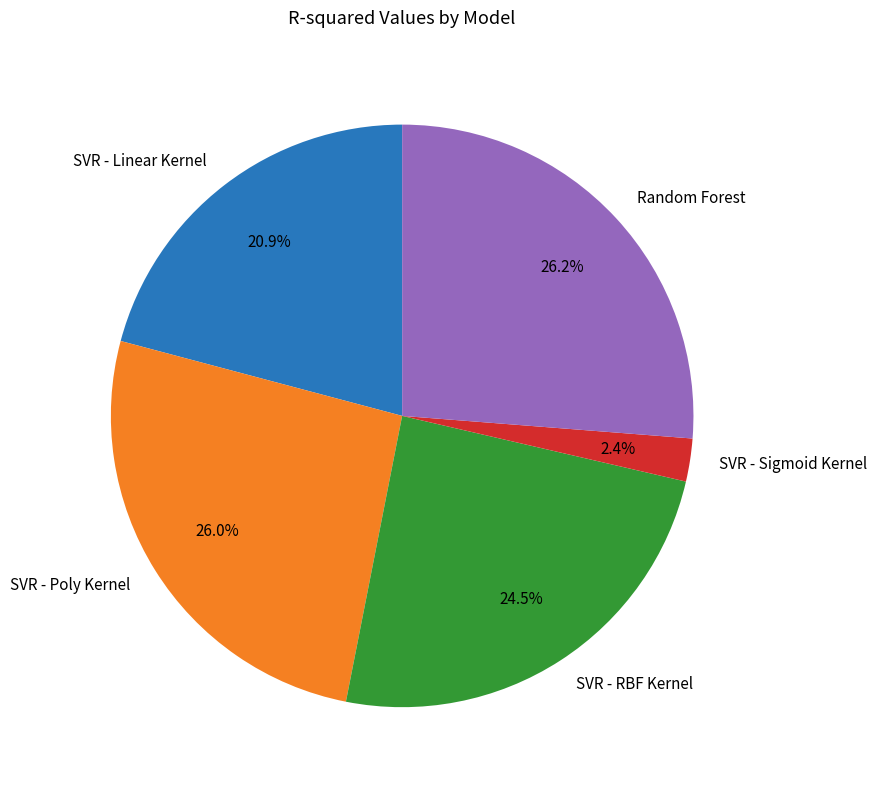

True or false: SVR - Sigmoid Kernel accounts for 2% of the total.

True